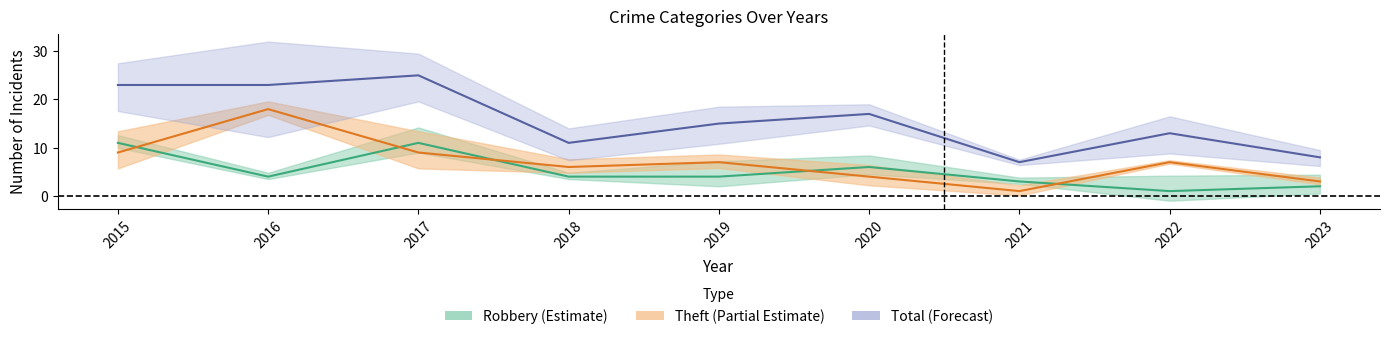

True or false: Robbery and Total intersect in this chart.

False